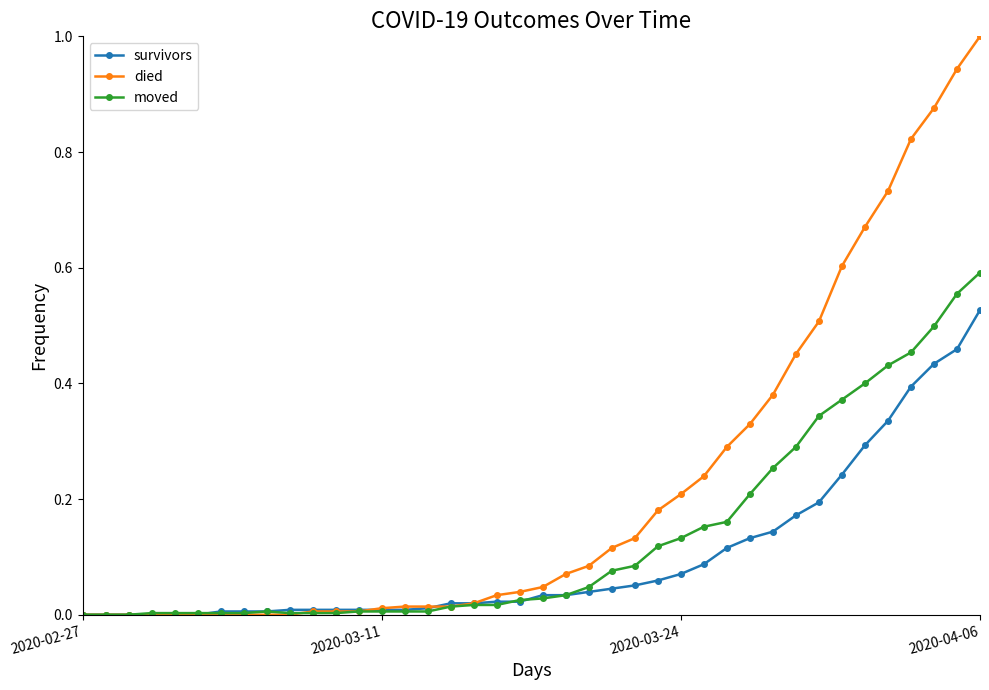

Which series has the widest spread of values?

died